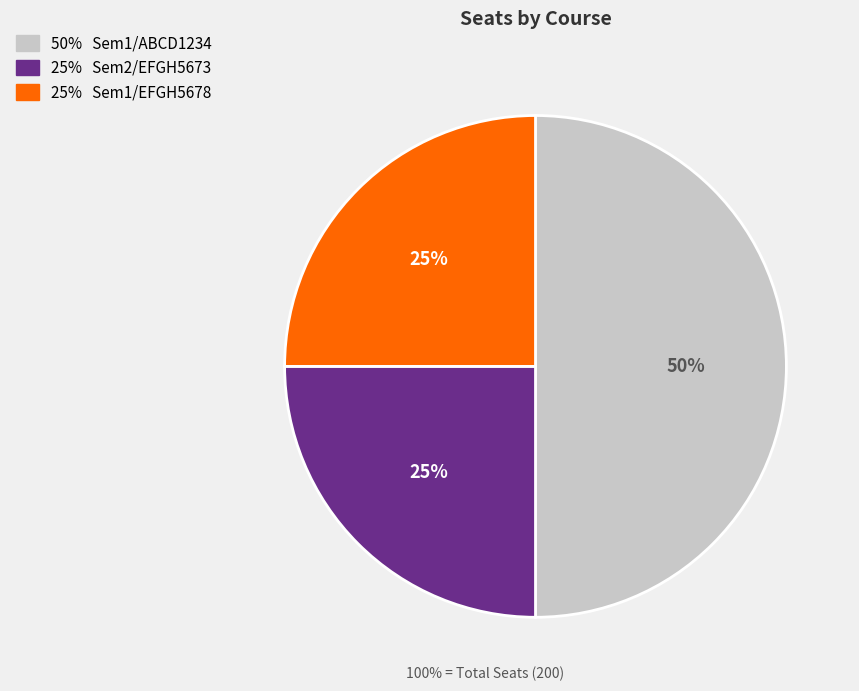

How many slices are in this pie chart?

3